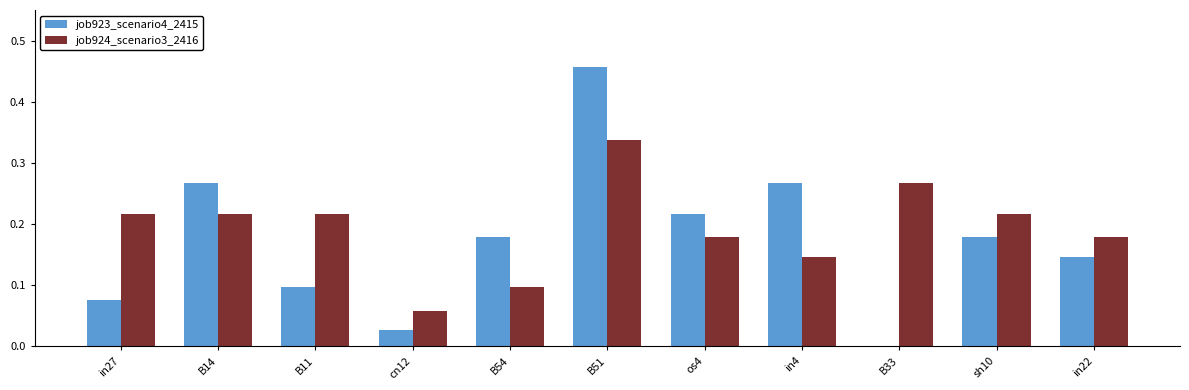

Which series changed the most between cn12 and sh10?

job924_scenario3_2416